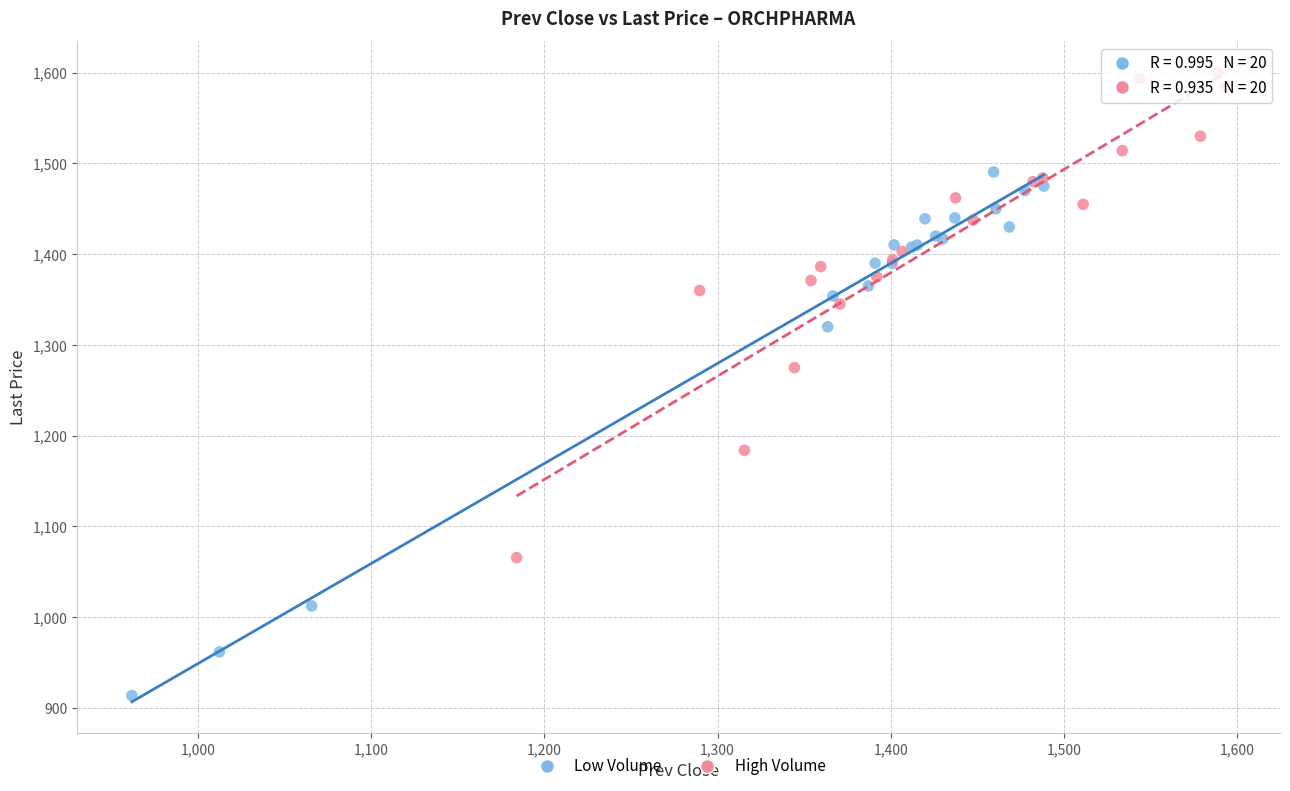

What are all the series names shown in the legend?

Low Volume, High Volume